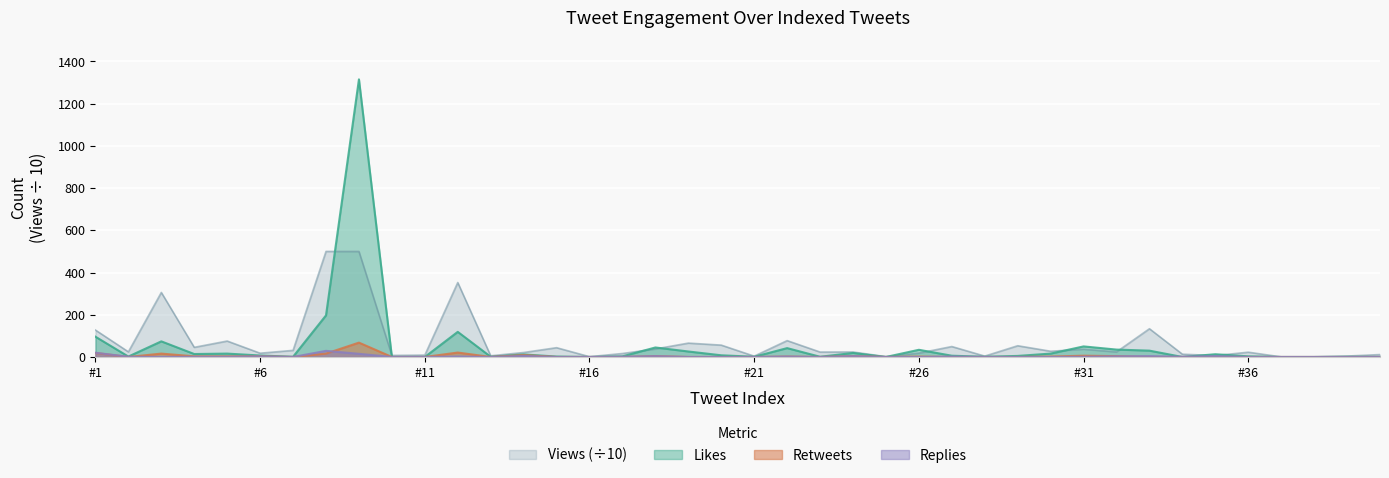

How many values in the Retweets series exceed 0?

16